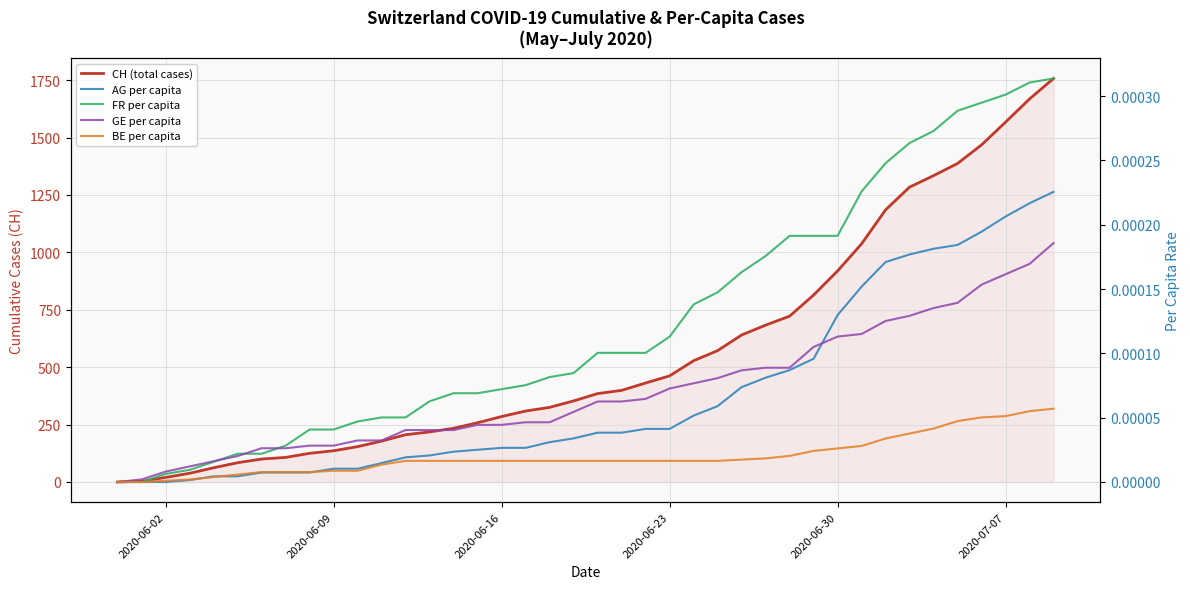

How many lines are shown in the chart?

5